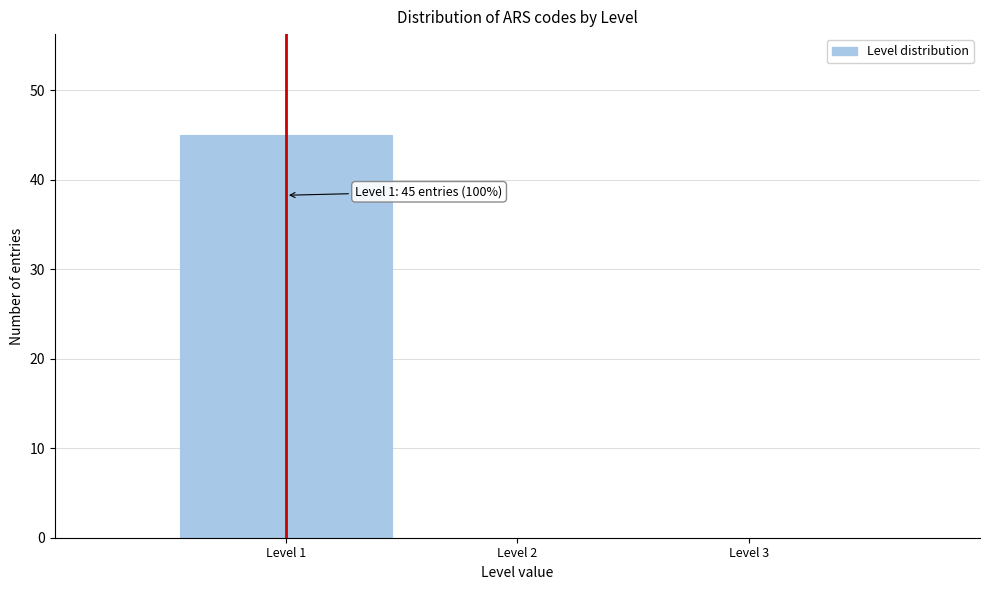

Which range on the x-axis has the tallest bar?

0.5 to 1.5